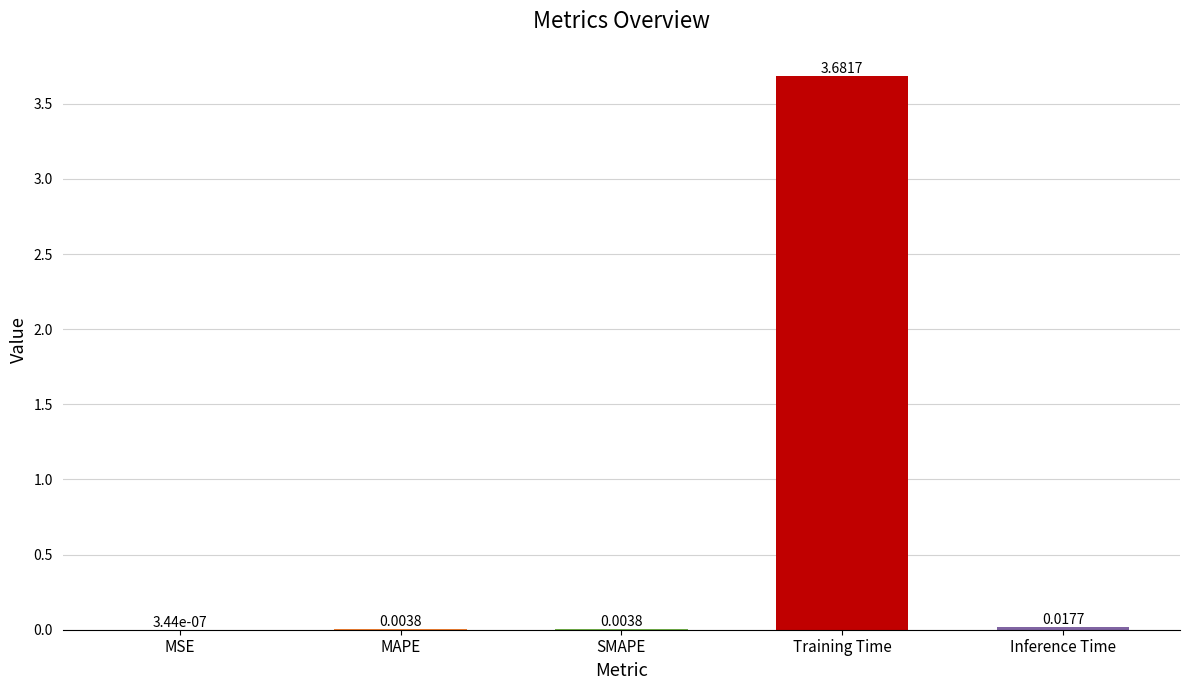

What is the maximum value shown in the chart?

3.7